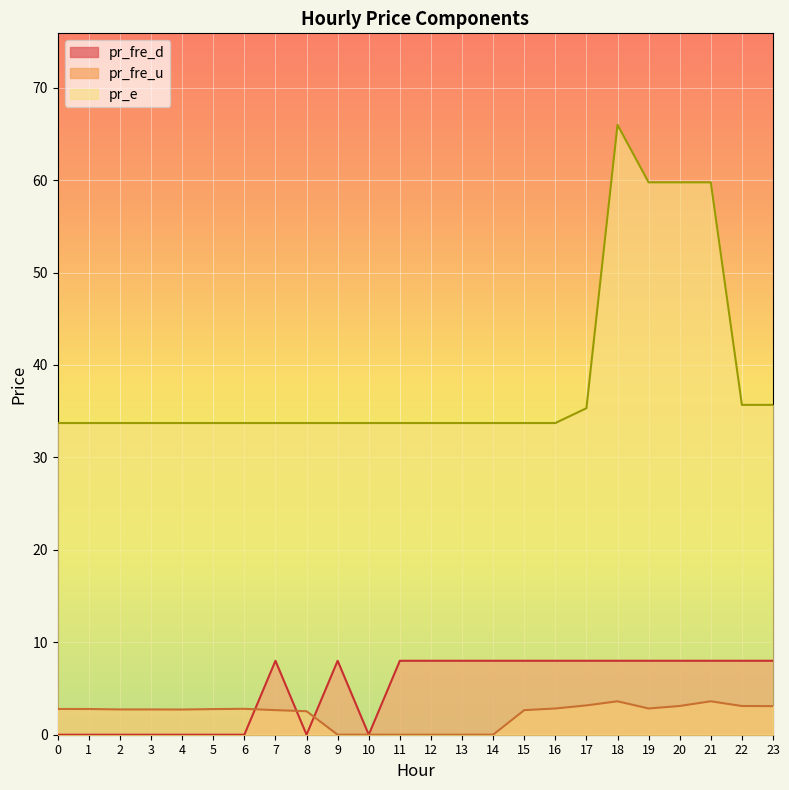

What is the highest value of the pr_fre_d series?

8.0